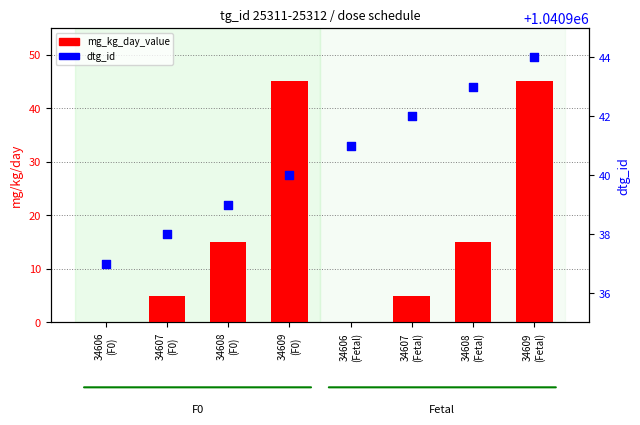

At how many categories does at least one series exceed 334745?

8